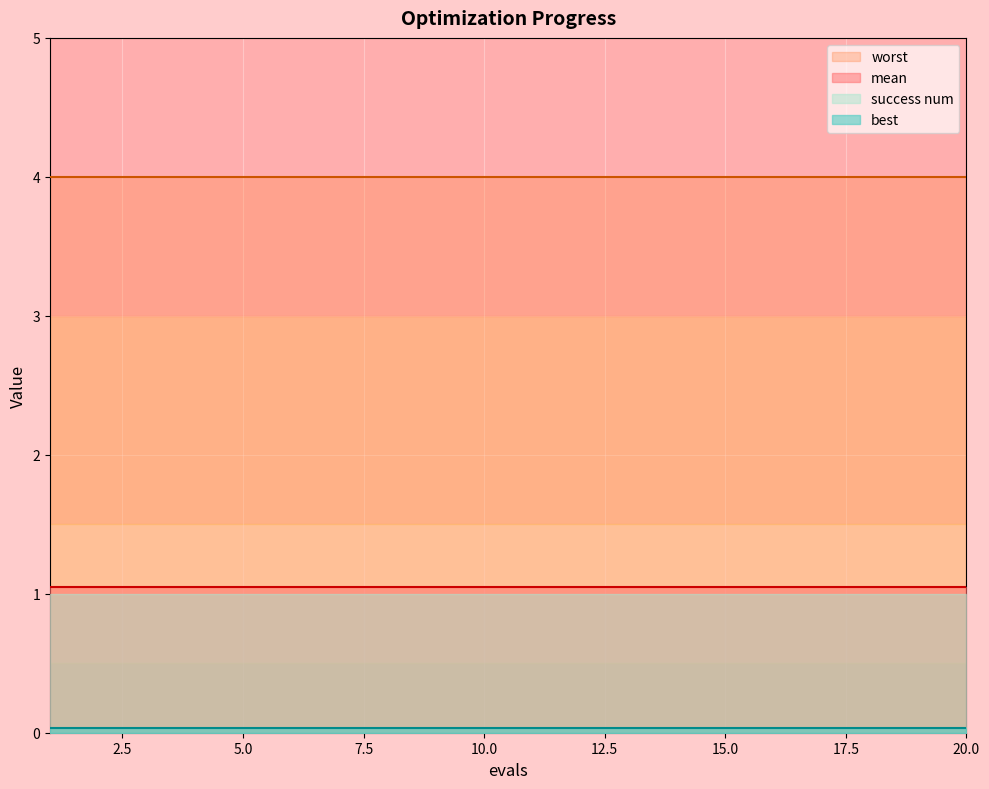

Reading left to right, transcribe all the data shown in this chart.

mean: 1.1	1.1	1.1	1.1	1.1	1.1	1.1	1.1	1.1	1.1	1.1	1.1	1.1	1.1	1.1	1.1	1.1	1.1	1.1	1.1
best: 0.0	0.0	0.0	0.0	0.0	0.0	0.0	0.0	0.0	0.0	0.0	0.0	0.0	0.0	0.0	0.0	0.0	0.0	0.0	0.0
worst: 4.0	4.0	4.0	4.0	4.0	4.0	4.0	4.0	4.0	4.0	4.0	4.0	4.0	4.0	4.0	4.0	4.0	4.0	4.0	4.0
success num: 2.0	2.0	2.0	2.0	2.0	2.0	2.0	2.0	2.0	2.0	2.0	2.0	2.0	2.0	2.0	2.0	2.0	2.0	2.0	2.0